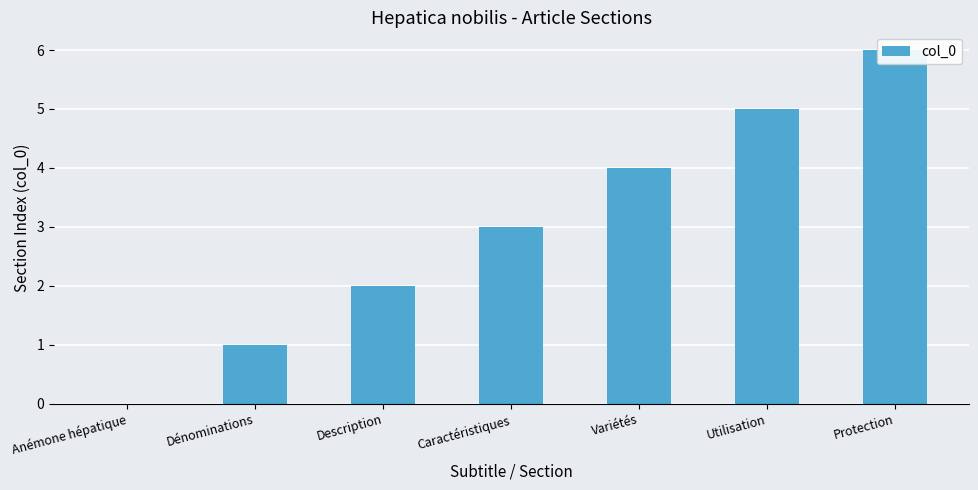

Reading left to right, what are all the values shown in this chart?

Anémone hépatique=0	Dénominations=1	Description=2	Caractéristiques=3	Variétés=4	Utilisation=5	Protection=6